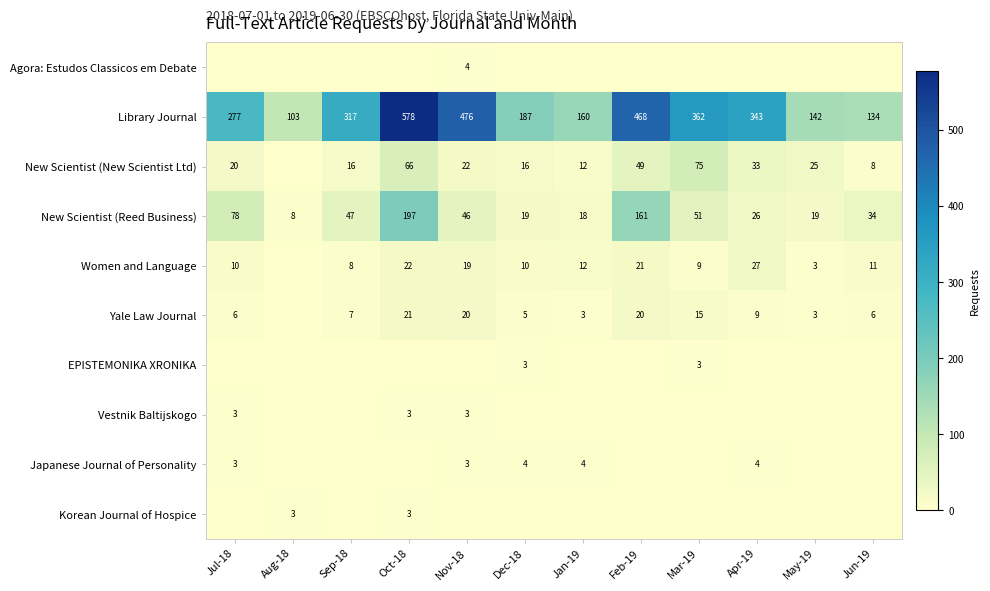

Is it true that Yale Law Journal equals 5 at May-19?

False